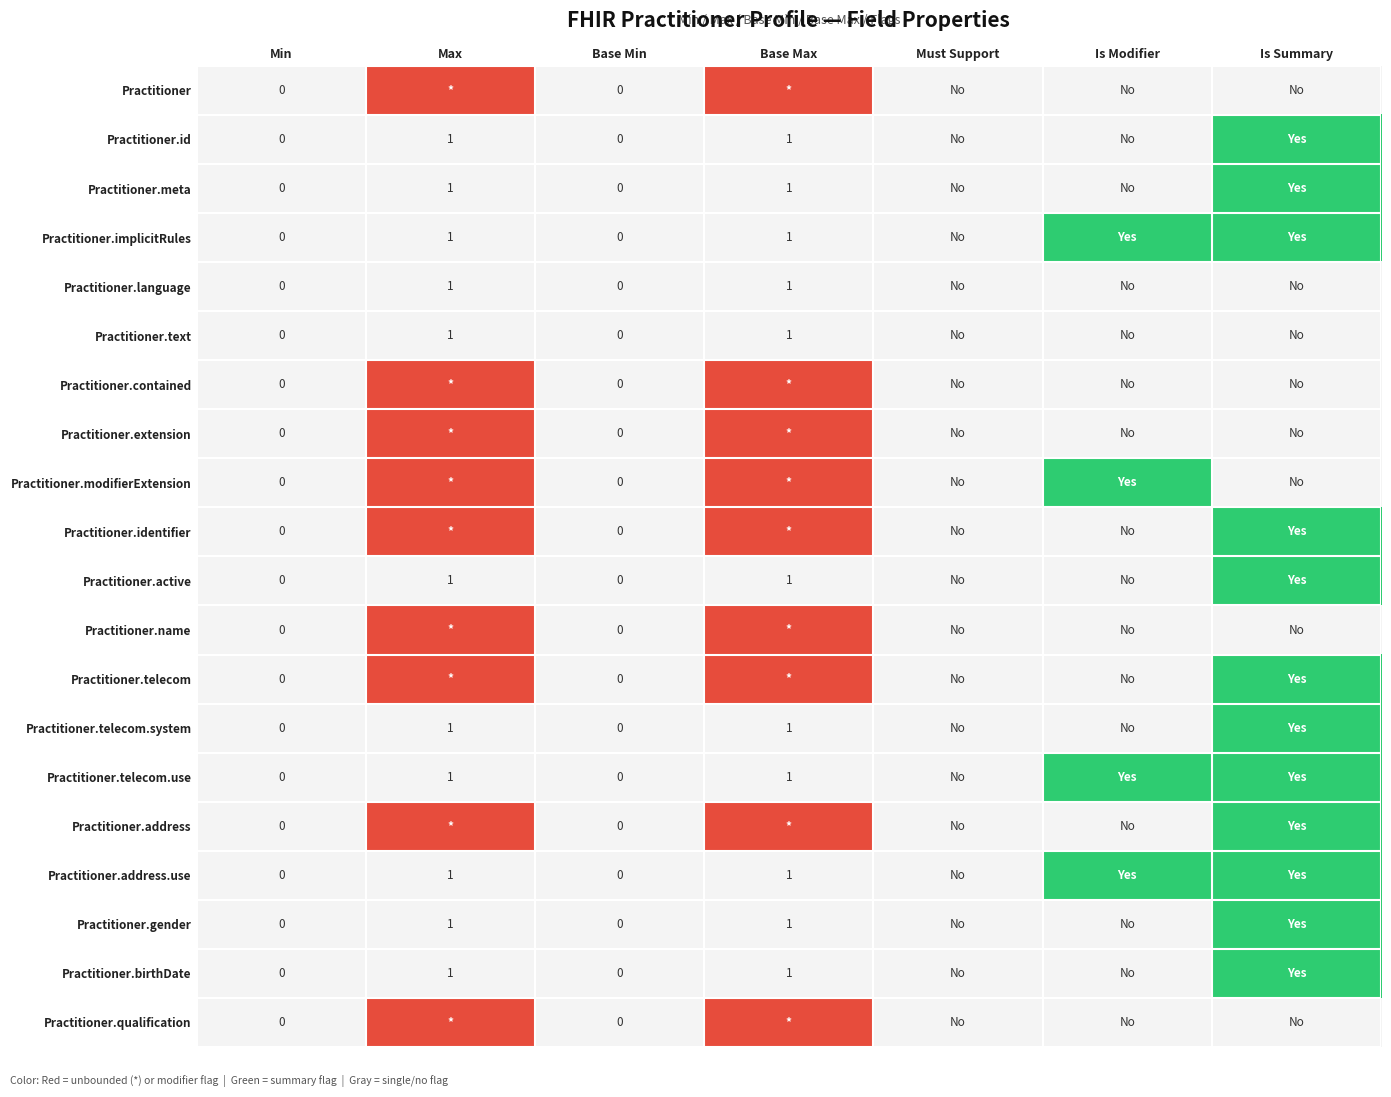

The Practitioner.address.use series shows 0 at Base Max. True or false?

False